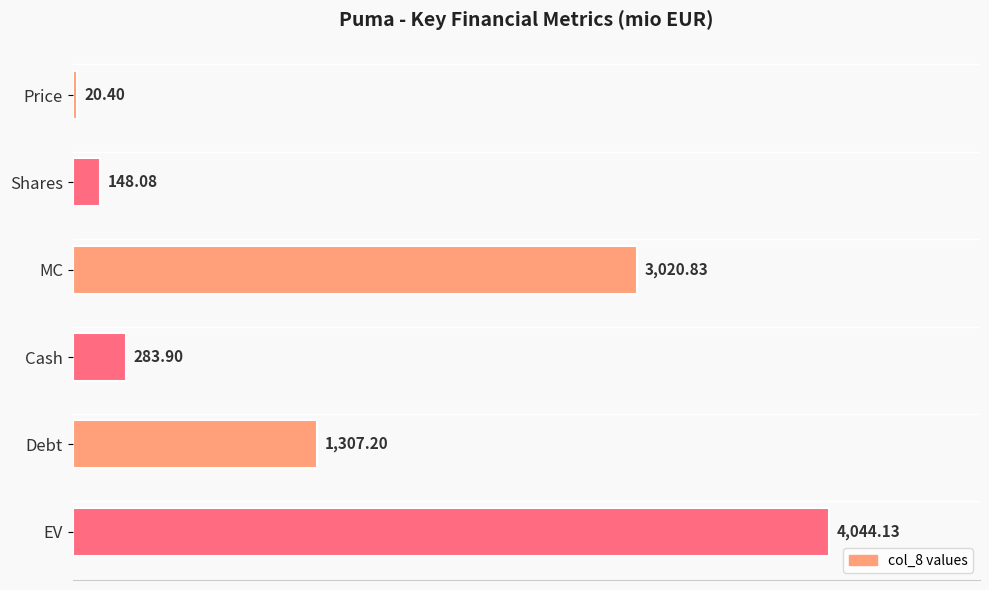

What is the change in value from Shares to Cash?

+135.8